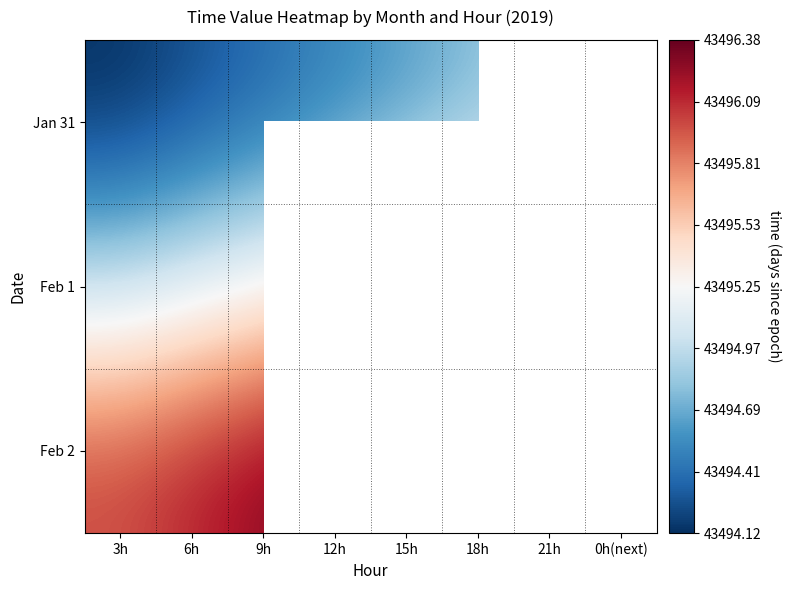

Is the value of Jan 31 at 21h greater than the value of Feb 1 at 9h?

No